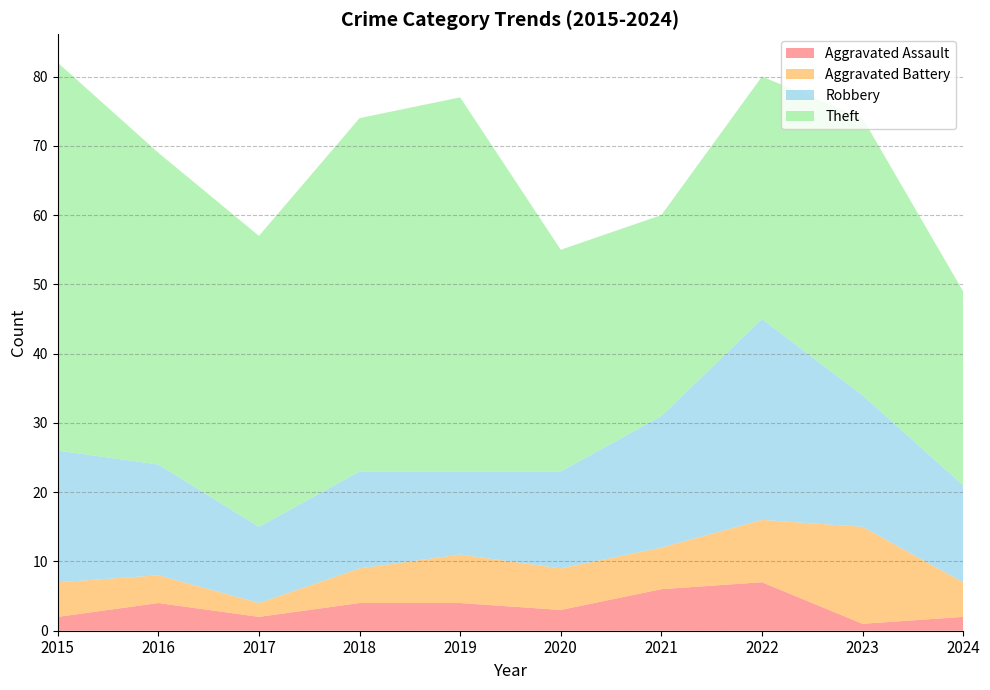

Reading right to left, list all the values displayed in this chart.

Aggravated Assault: 2024=2	2023=1	2022=7	2021=6	2020=3	2019=4	2018=4	2017=2	2016=4	2015=2
Aggravated Battery: 2024=5	2023=14	2022=9	2021=6	2020=6	2019=7	2018=5	2017=2	2016=4	2015=5
Robbery: 2024=14	2023=19	2022=29	2021=19	2020=14	2019=12	2018=14	2017=11	2016=16	2015=19
Theft: 2024=28	2023=40	2022=35	2021=29	2020=32	2019=54	2018=51	2017=42	2016=45	2015=56